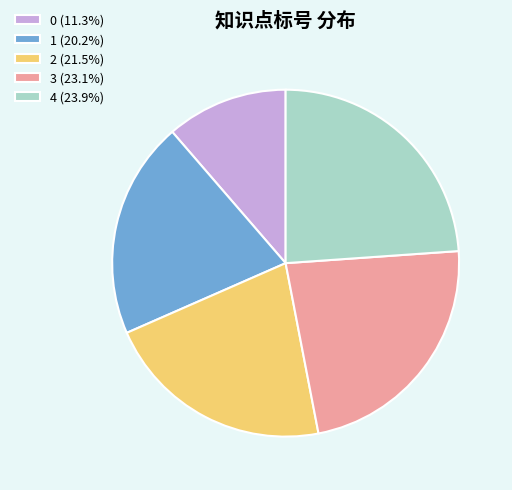

Do 4 (23.9%) and 3 (23.1%) together represent more than half of the pie?

No